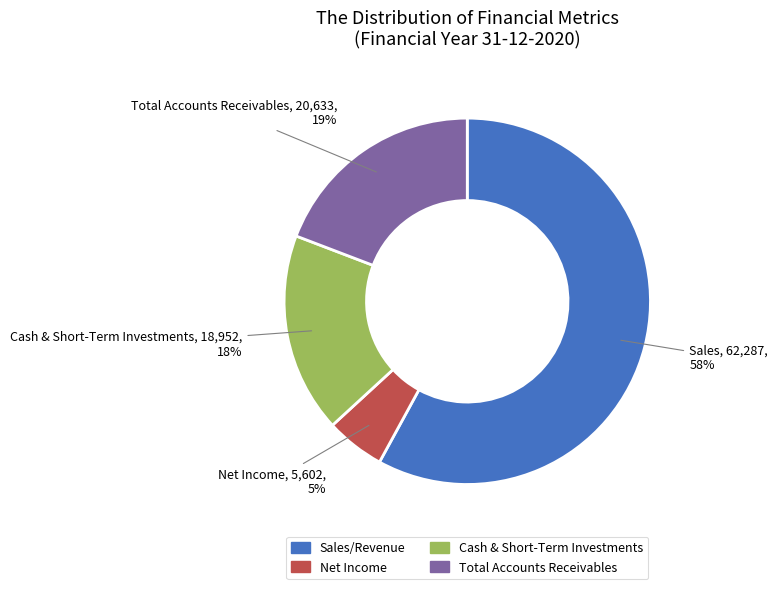

To the nearest percent, what is the difference between the largest and smallest slice percentages?

53%